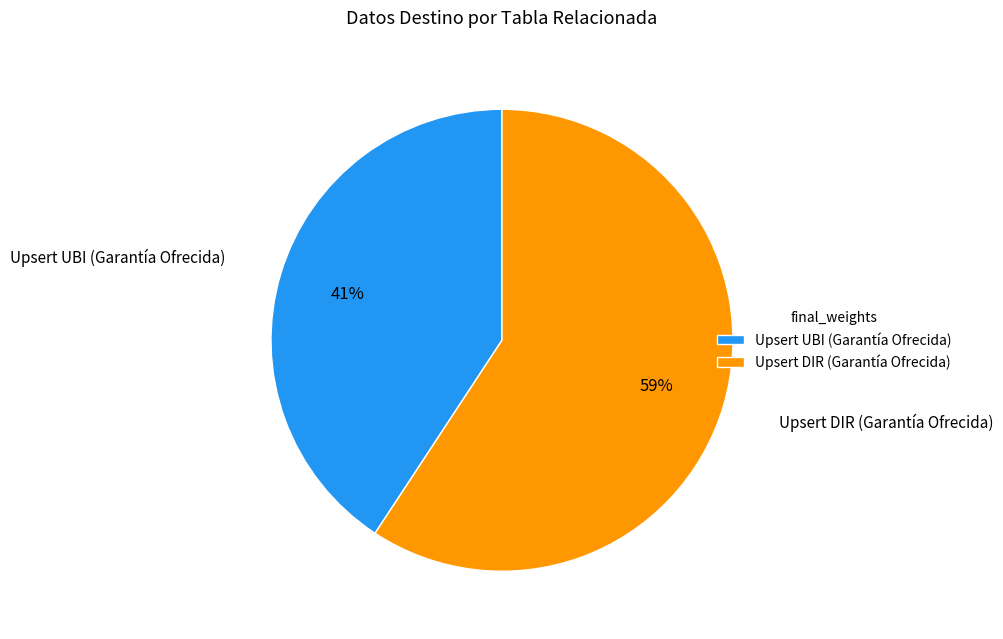

Which has a higher value, Upsert DIR (Garantía Ofrecida) or Upsert UBI (Garantía Ofrecida)?

Upsert DIR (Garantía Ofrecida)